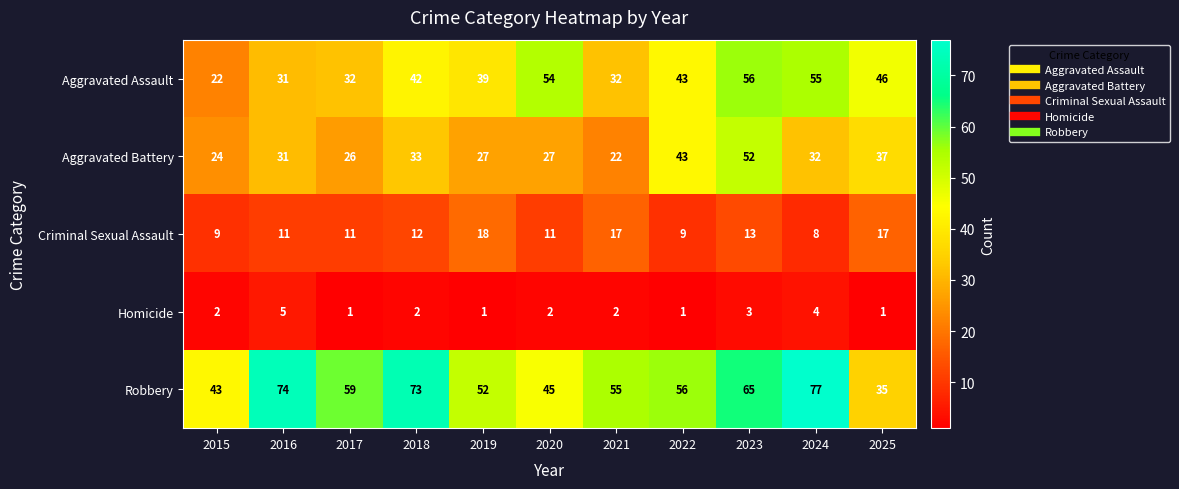

What value does the Aggravated Assault series have at 2019, to the nearest 10?

40